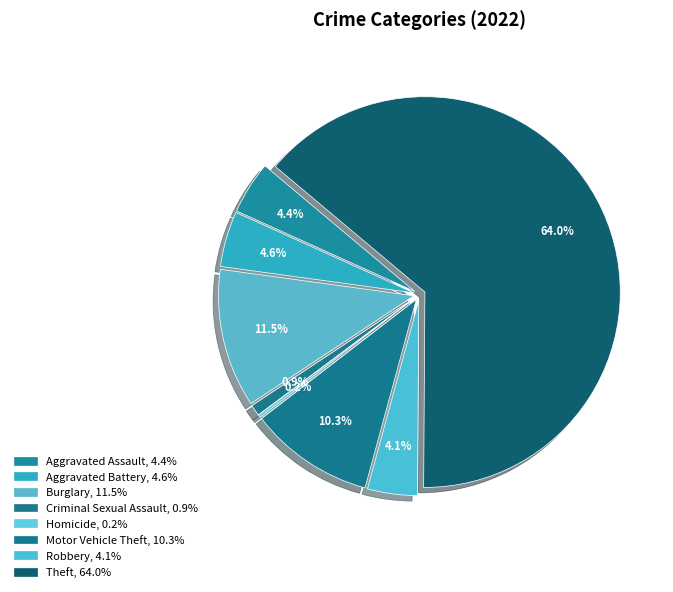

To the nearest percent, what is the difference between the Theft and Aggravated Assault slice percentages?

60%